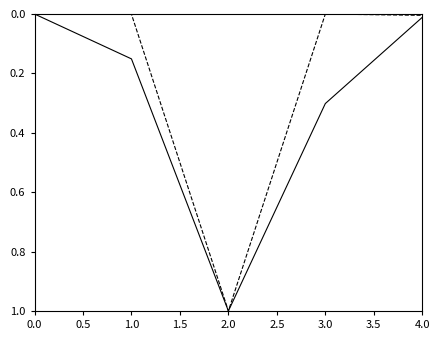

At which category does the chart reach its peak across all series?

2.0